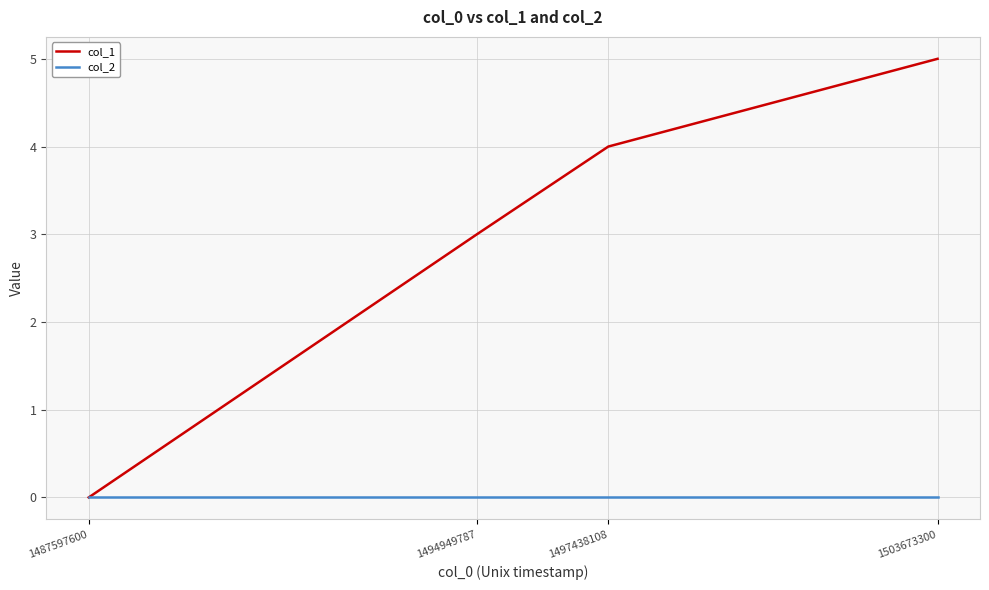

Which series has the largest range (max minus min)?

col_1